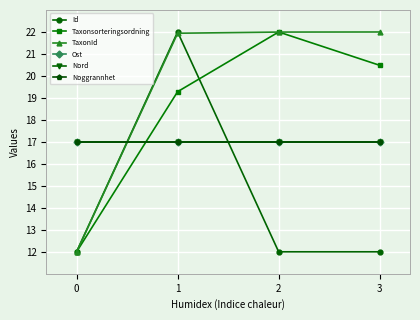

What is the sum of all Nord values?

68.0